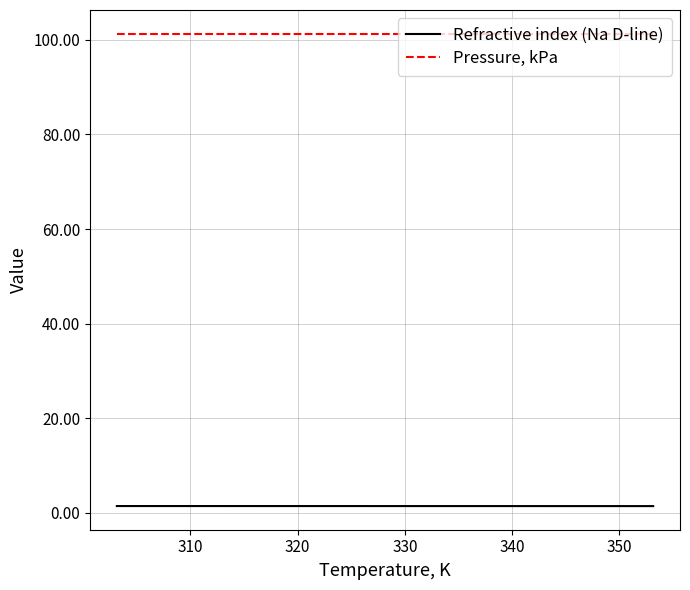

Rank the series by their maximum value, from highest to lowest.

Pressure, kPa, Refractive index (Na D-line)